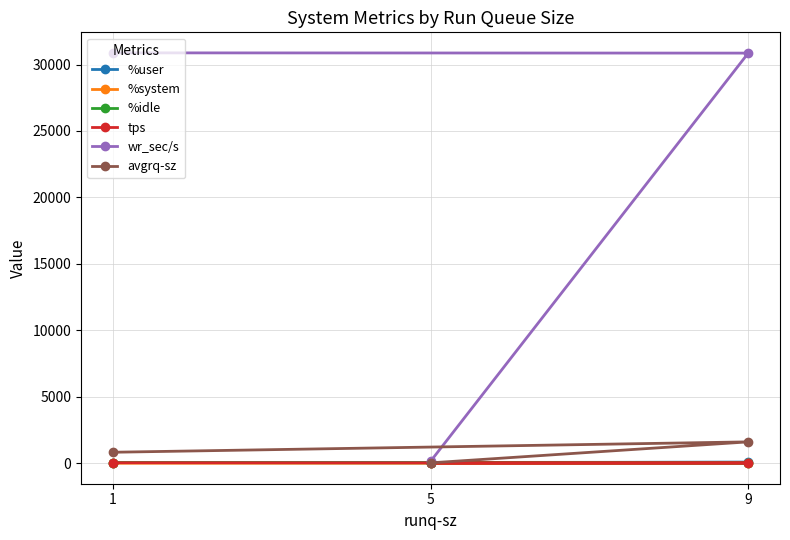

At how many categories does at least one series exceed 12215?

2